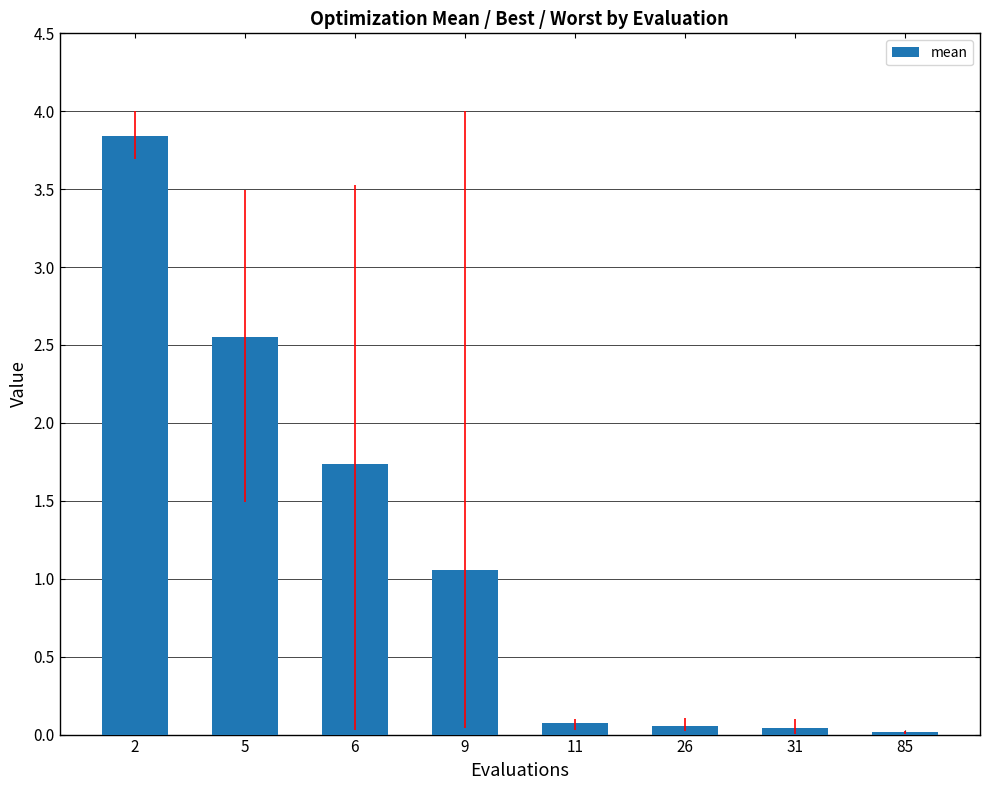

Between 85 and 2, which is larger?

2